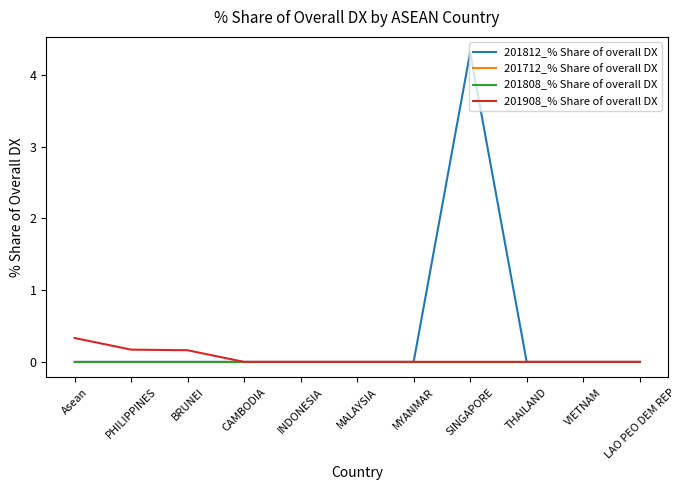

Is this an area chart (filled region under the line)?

No